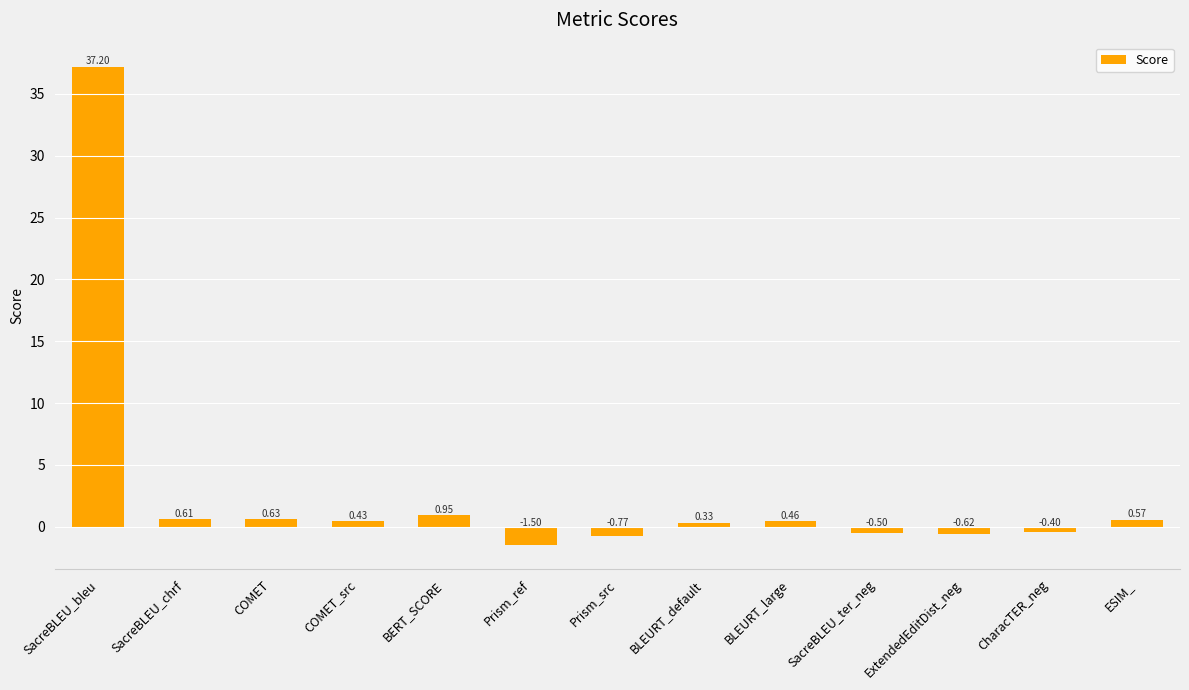

List the labels in order of value, smallest first.

Prism_ref, Prism_src, ExtendedEditDist_neg, SacreBLEU_ter_neg, CharacTER_neg, BLEURT_default, COMET_src, BLEURT_large, ESIM_, SacreBLEU_chrf, COMET, BERT_SCORE, SacreBLEU_bleu